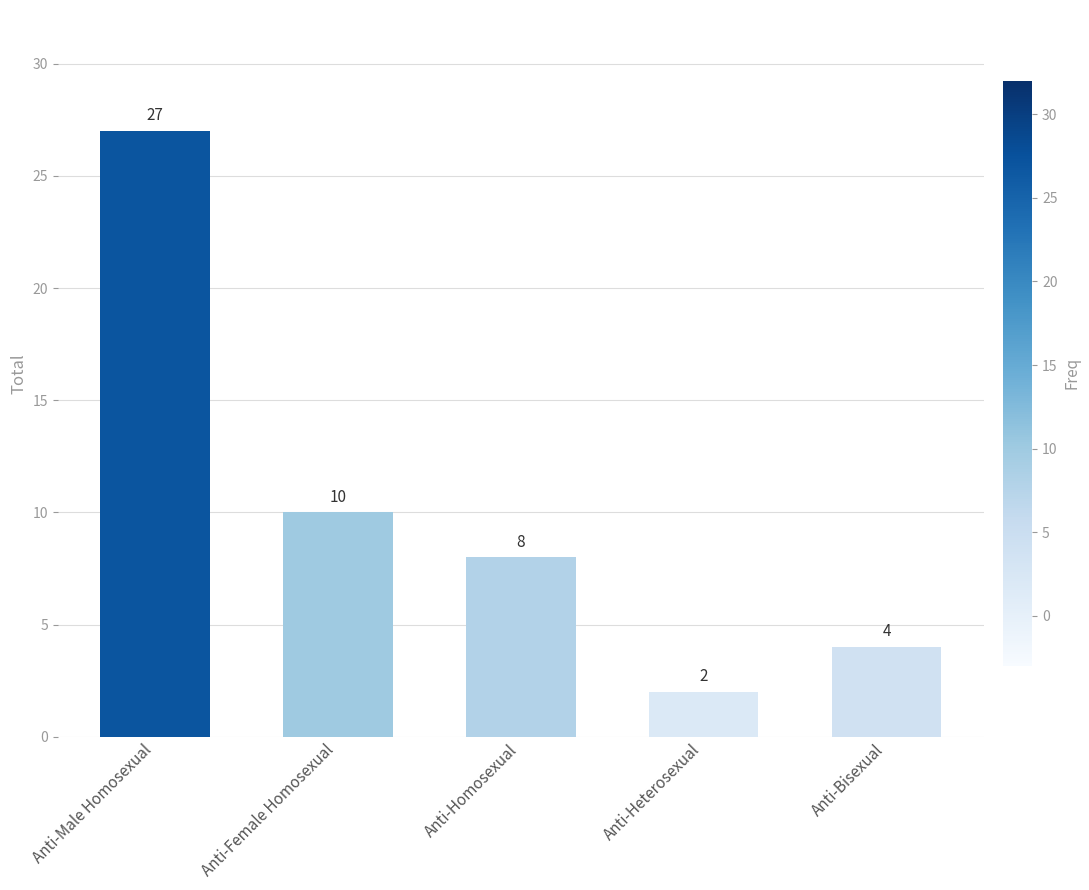

Read the value at Anti-Male Homosexual, to the nearest 10.

30